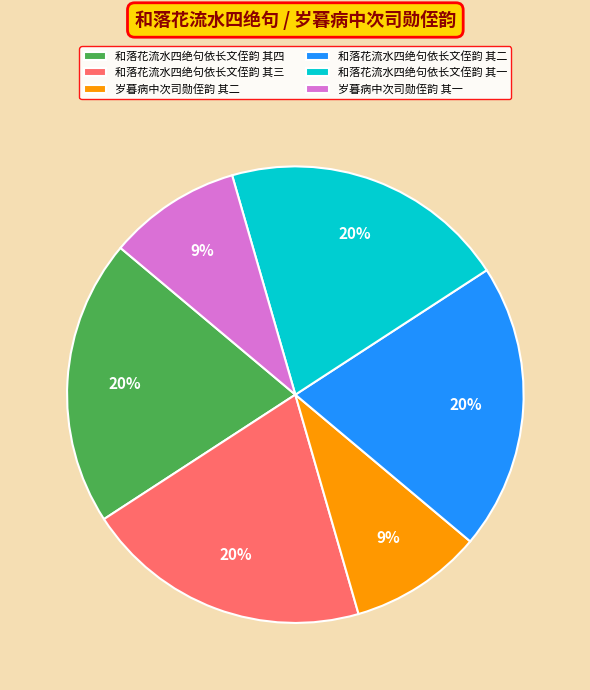

To the nearest percent, what is the average slice percentage?

17%